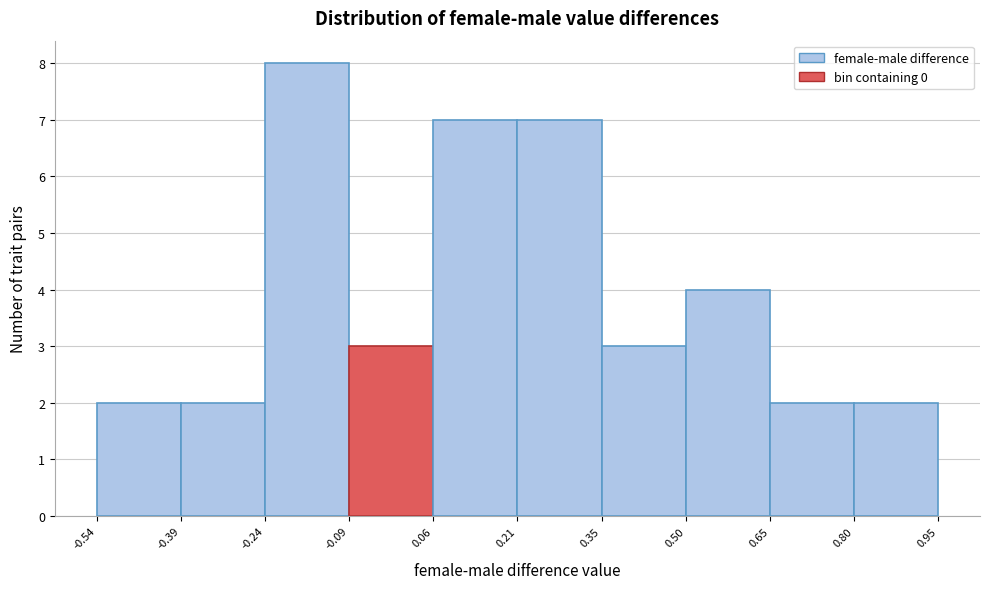

Reading left to right, transcribe this chart: for each bar, give the range it covers on the x-axis and its height. The values are not printed on the chart, so give them approximately, as read against the axis.

-0.54 to -0.39: 2
-0.39 to -0.24: 2
-0.24 to -0.09: 8
-0.09 to 0.06: 3
0.06 to 0.21: 7
0.21 to 0.35: 7
0.35 to 0.50: 3
0.50 to 0.65: 4
0.65 to 0.80: 2
0.80 to 0.95: 2